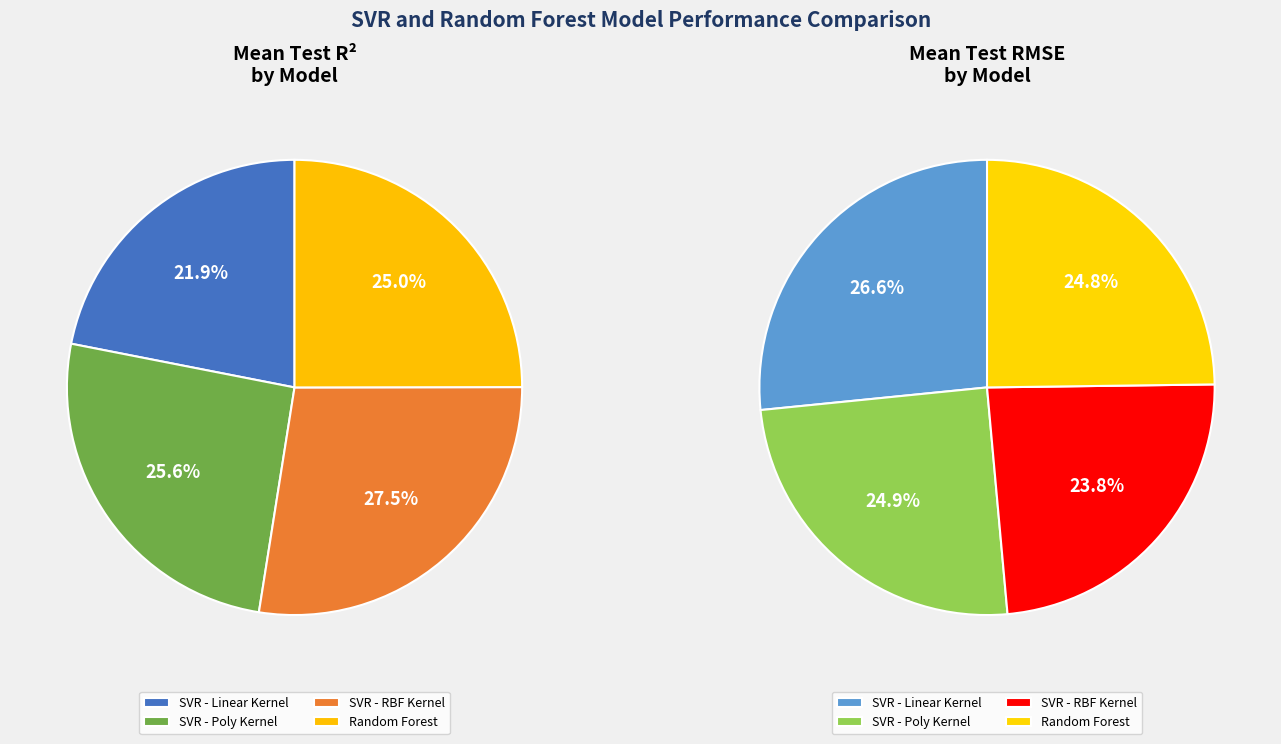

What is the smallest slice in the pie chart?

SVR - Linear Kernel